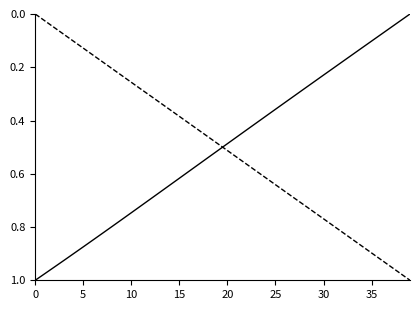

The value of Y at 30 is 0.2. True or false?

True